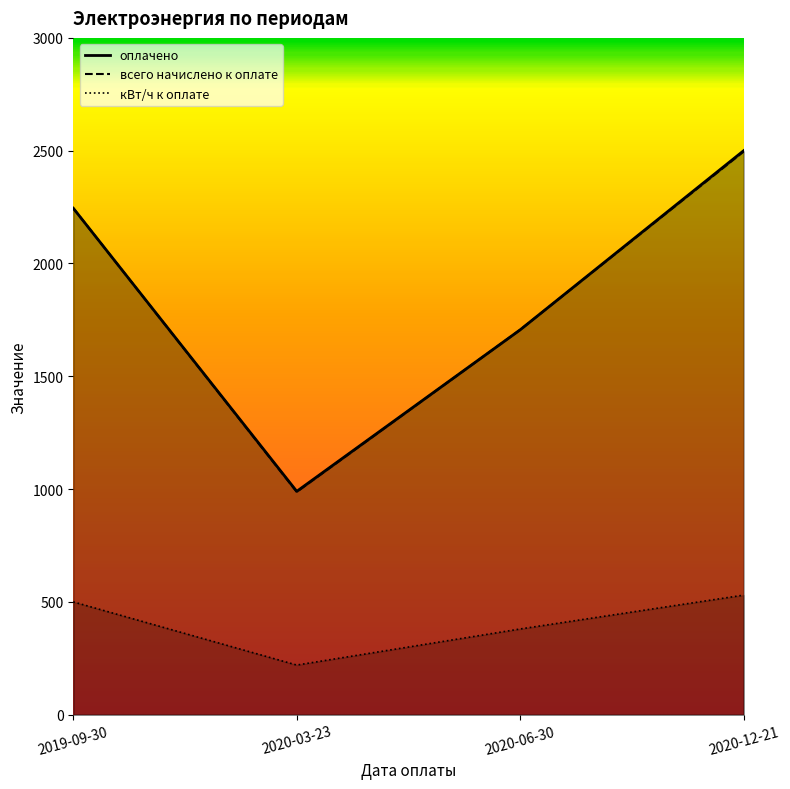

Reading left to right, list all the values displayed in this chart.

оплачено: 2019-09-30=2245.0	2020-03-23=990.0	2020-06-30=1706.2	2020-12-21=2500.0
всего начислено к оплате: 2019-09-30=2245.0	2020-03-23=987.8	2020-06-30=1706.2	2020-12-21=2496.3
кВт/ч к оплате: 2019-09-30=500.0	2020-03-23=220.0	2020-06-30=380.0	2020-12-21=530.0